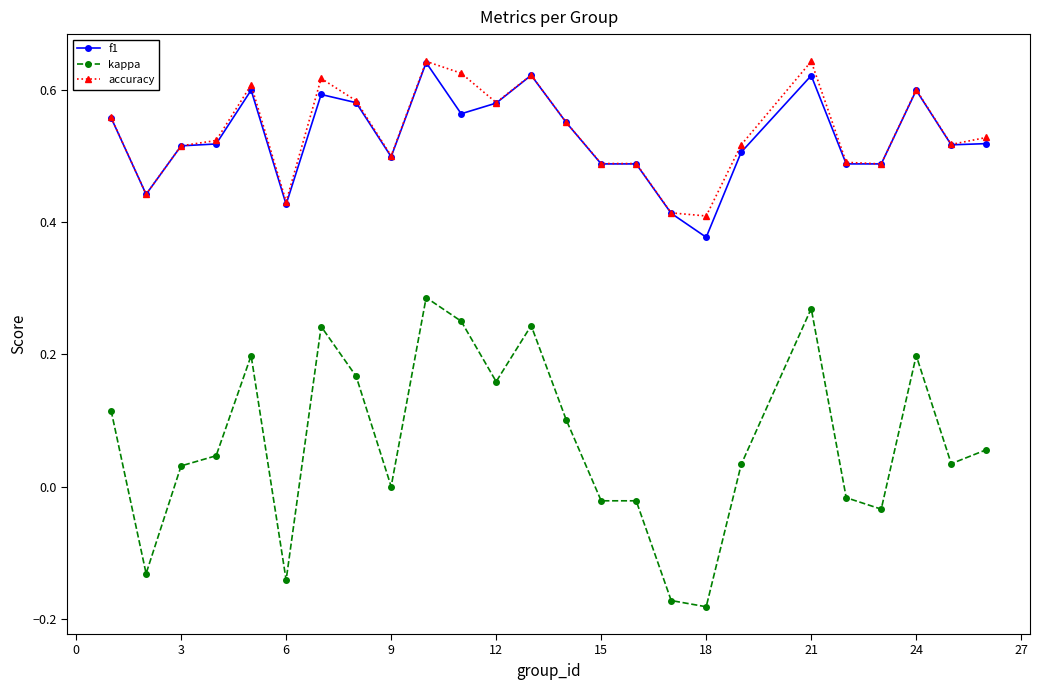

How many lines are shown in the chart?

3